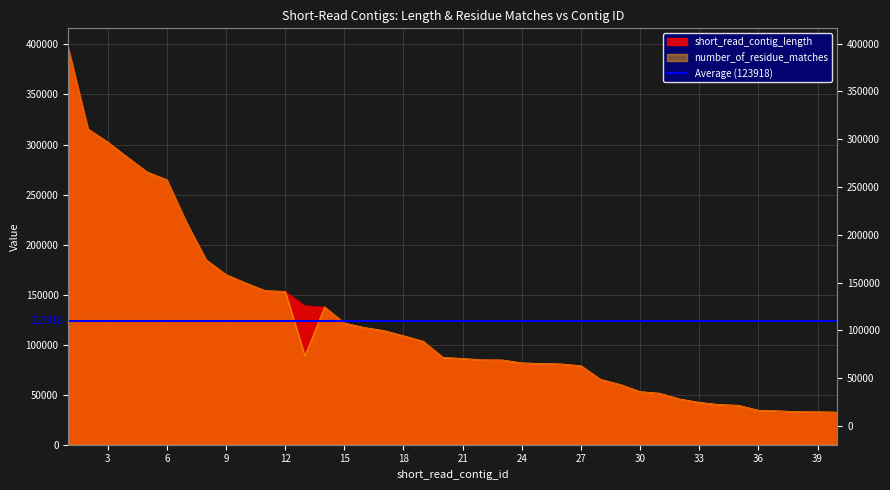

Reading left to right, what are all the values shown in this chart?

short_read_contig_length: 1=396300	2=315516	3=302520	4=287327	5=272601	6=264738	7=221944	8=184592	9=170055	10=161639	11=153943	12=153268	13=139018	14=137706	15=121706	16=117183	17=114104	18=108939	19=103395	20=87339	21=86223	22=84840	23=84711	24=81811	25=81163	26=80753	27=78963	28=65307	29=60157	30=53061	31=51453	32=45727	33=42359	34=40208	35=39391	36=34452	37=33863	38=32993	39=32933	40=32536
number_of_residue_matches: 1=396300	2=315516	3=302520	4=287327	5=272601	6=264738	7=221944	8=184592	9=170055	10=161639	11=153943	12=153268	13=88908	14=137706	15=121706	16=117183	17=114102	18=108939	19=103395	20=87339	21=86223	22=84840	23=84711	24=81811	25=81163	26=80753	27=78963	28=65307	29=60157	30=53061	31=51453	32=45727	33=42359	34=40208	35=39391	36=34452	37=33863	38=32993	39=32933	40=32536